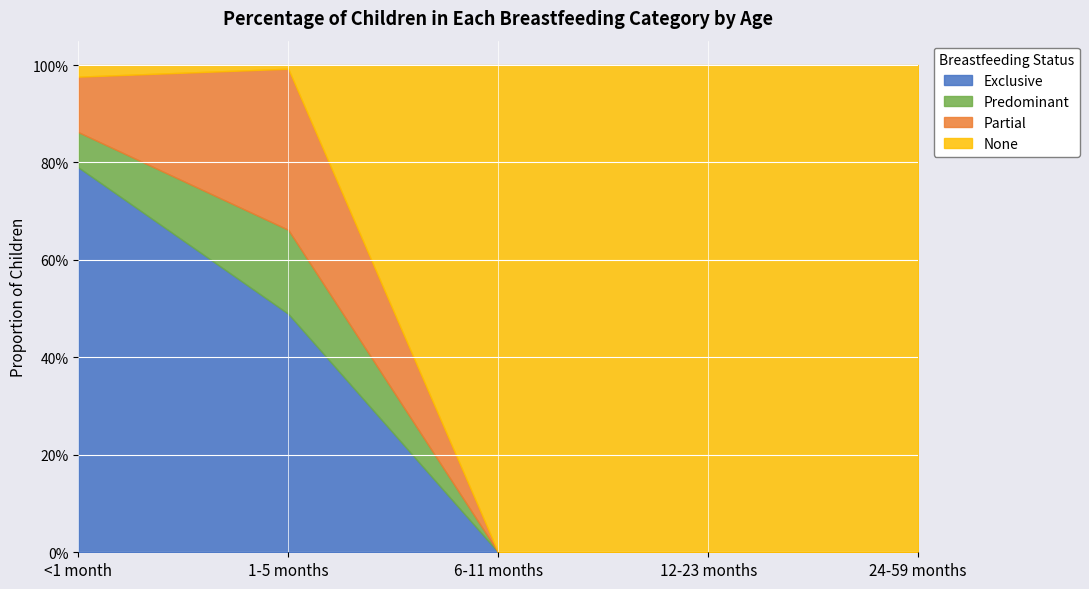

How many series are shown in this chart?

4